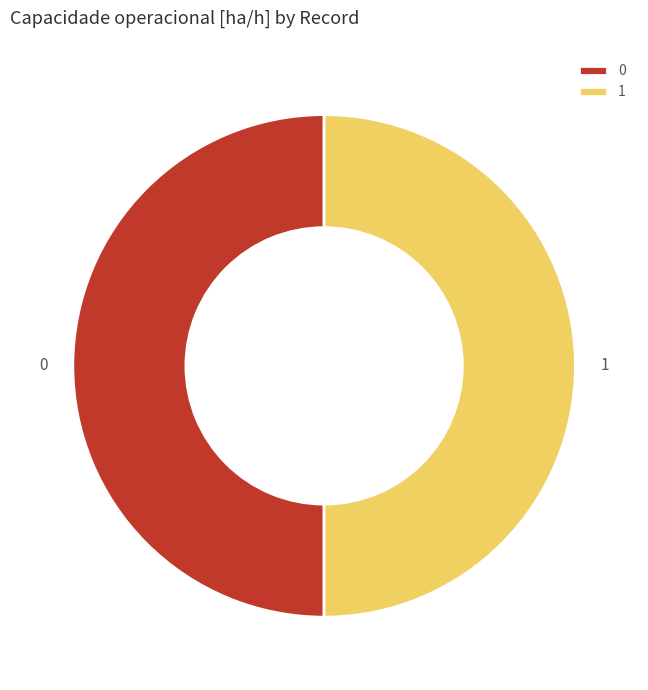

Do 0 and 1 together represent more than half of the pie?

Yes